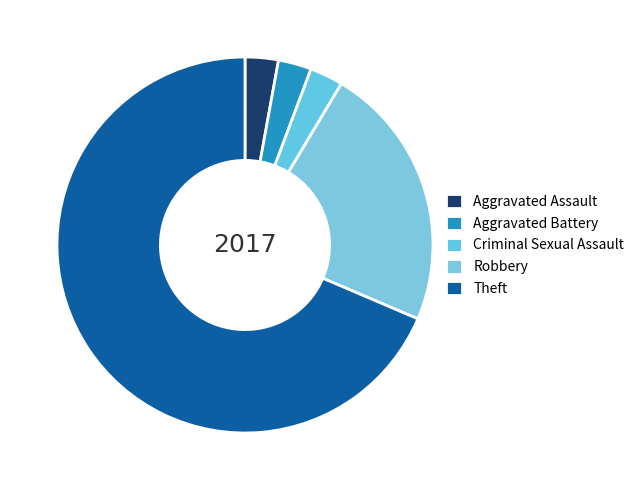

The Theft slice represents 69% of the pie. True or false?

True